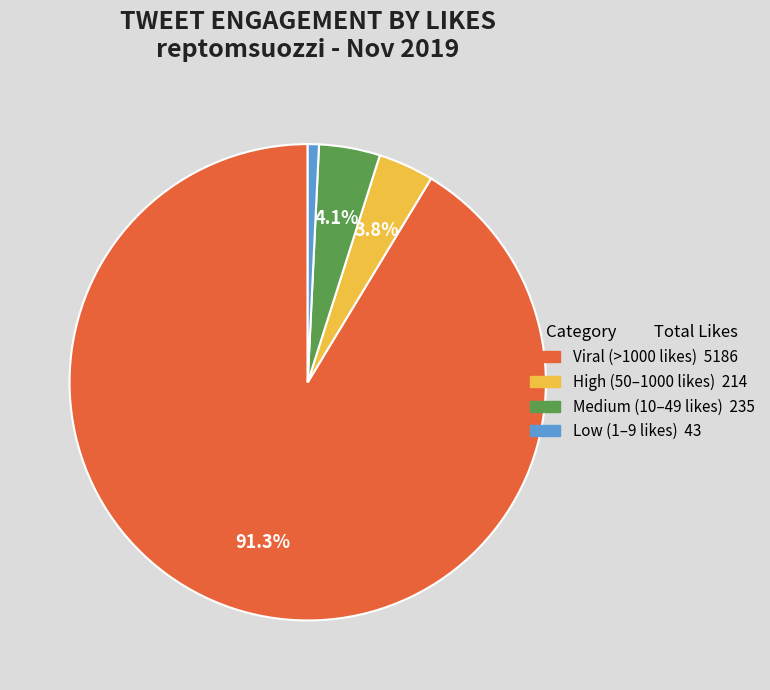

Is there any slice that represents more than half of the pie?

Yes